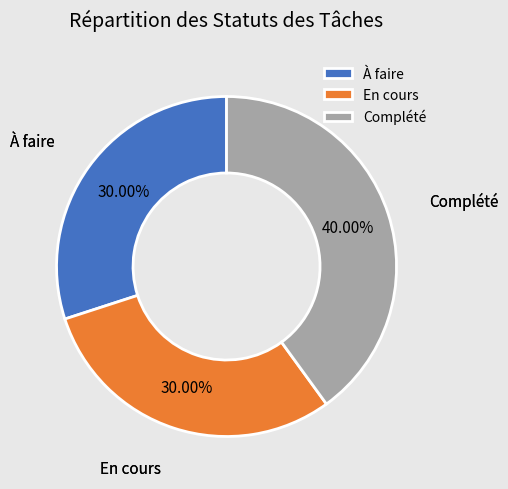

Is En cours the majority of the pie?

No